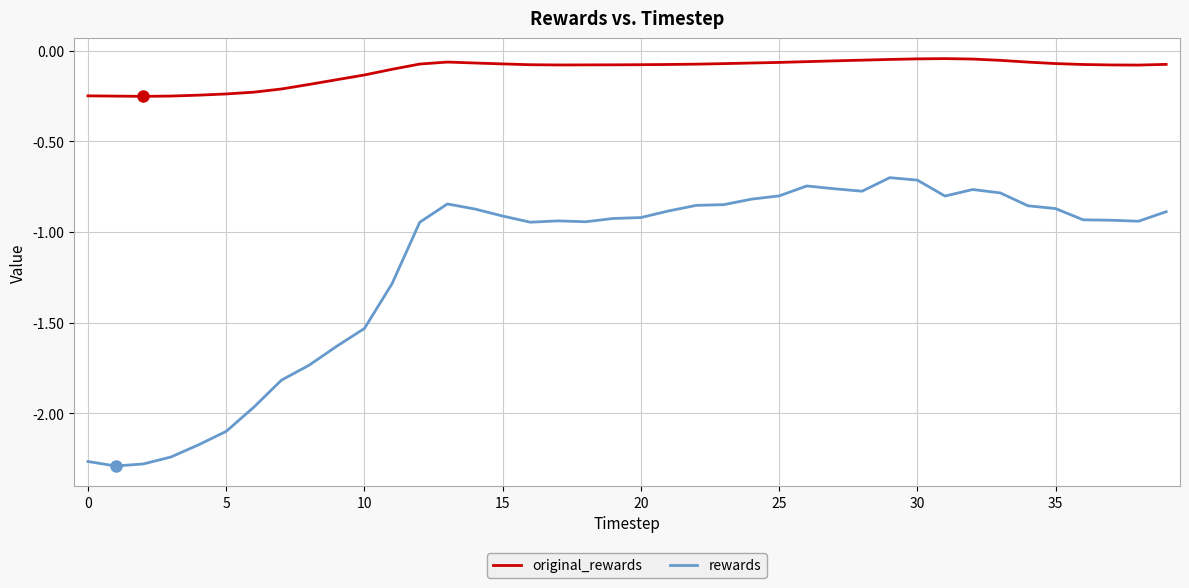

What are all the series names shown in the legend?

original_rewards, rewards